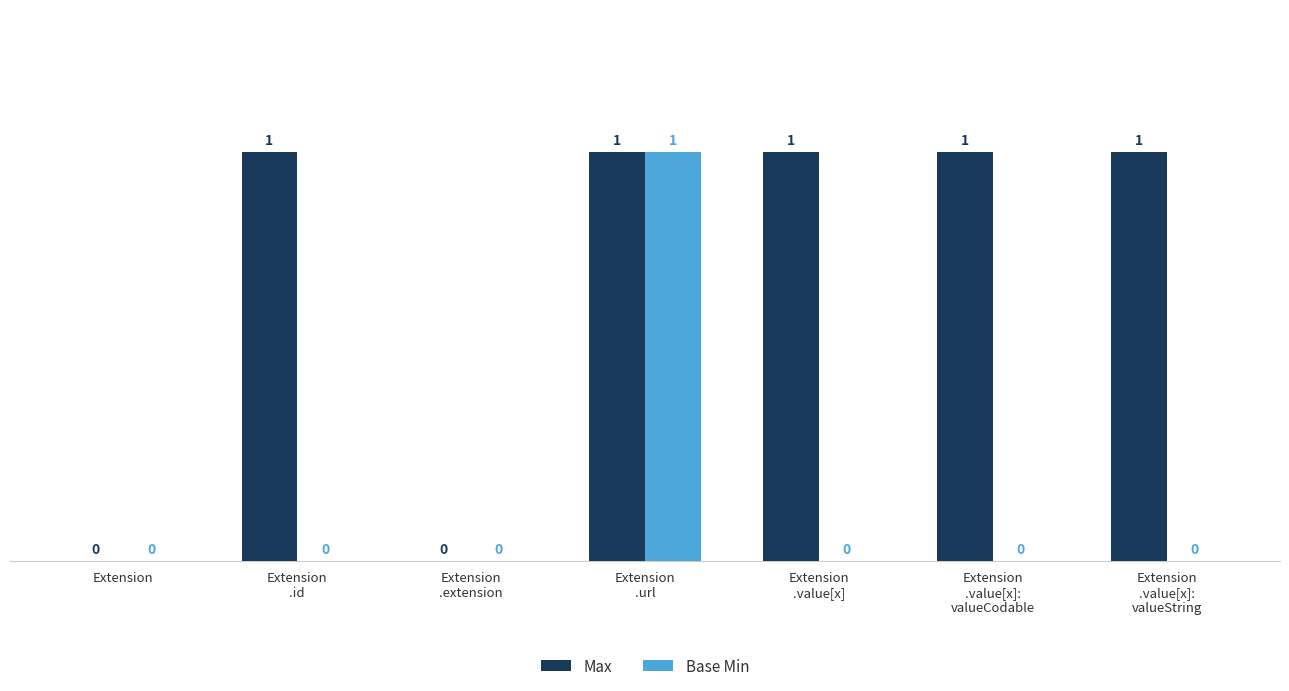

True or false: Max has a value of 1 at Extension
.value[x]:
valueCodable.

True